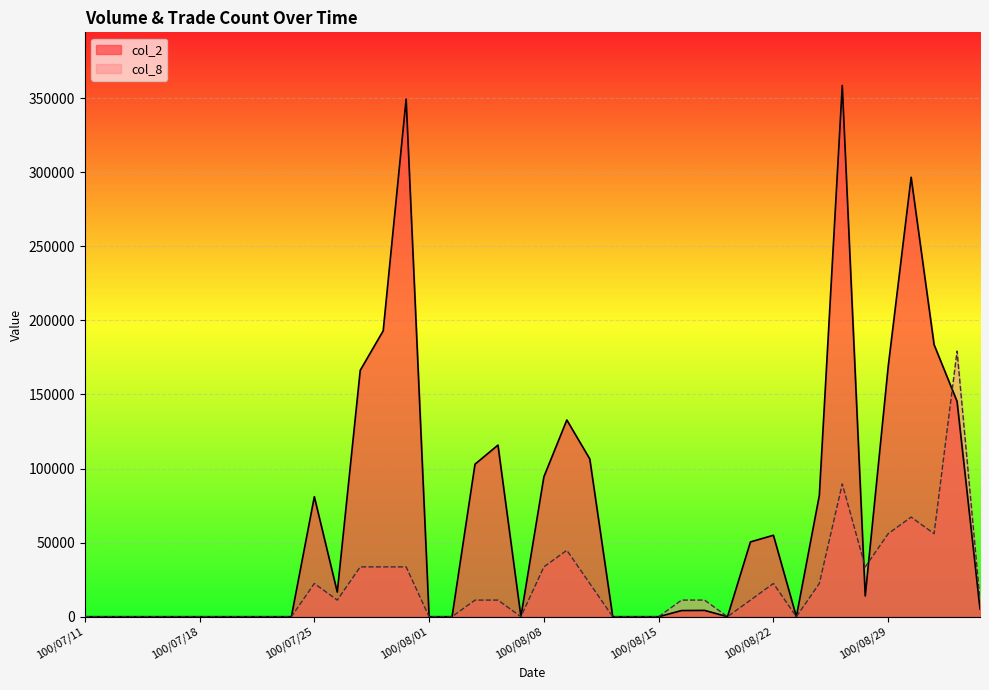

At which label is col_2 closest to 179305?

100/08/31